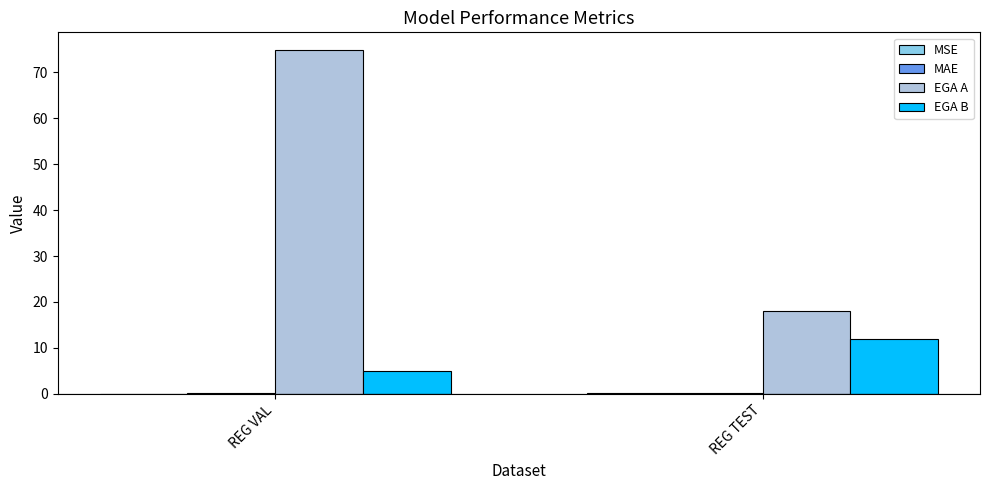

Which label corresponds to the largest value in the chart?

REG VAL